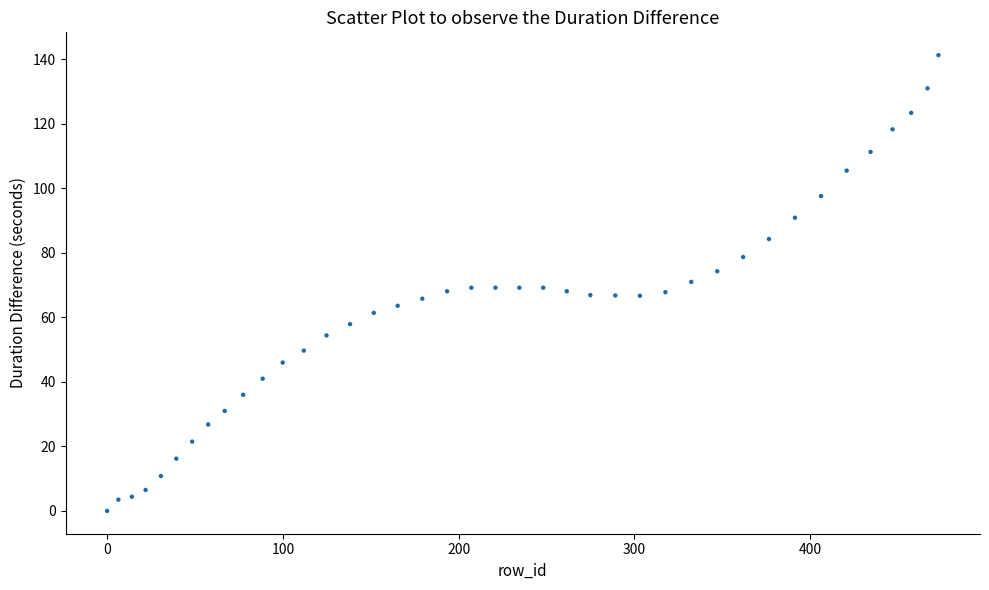

What is the range of X values (max minus min)?

472.9